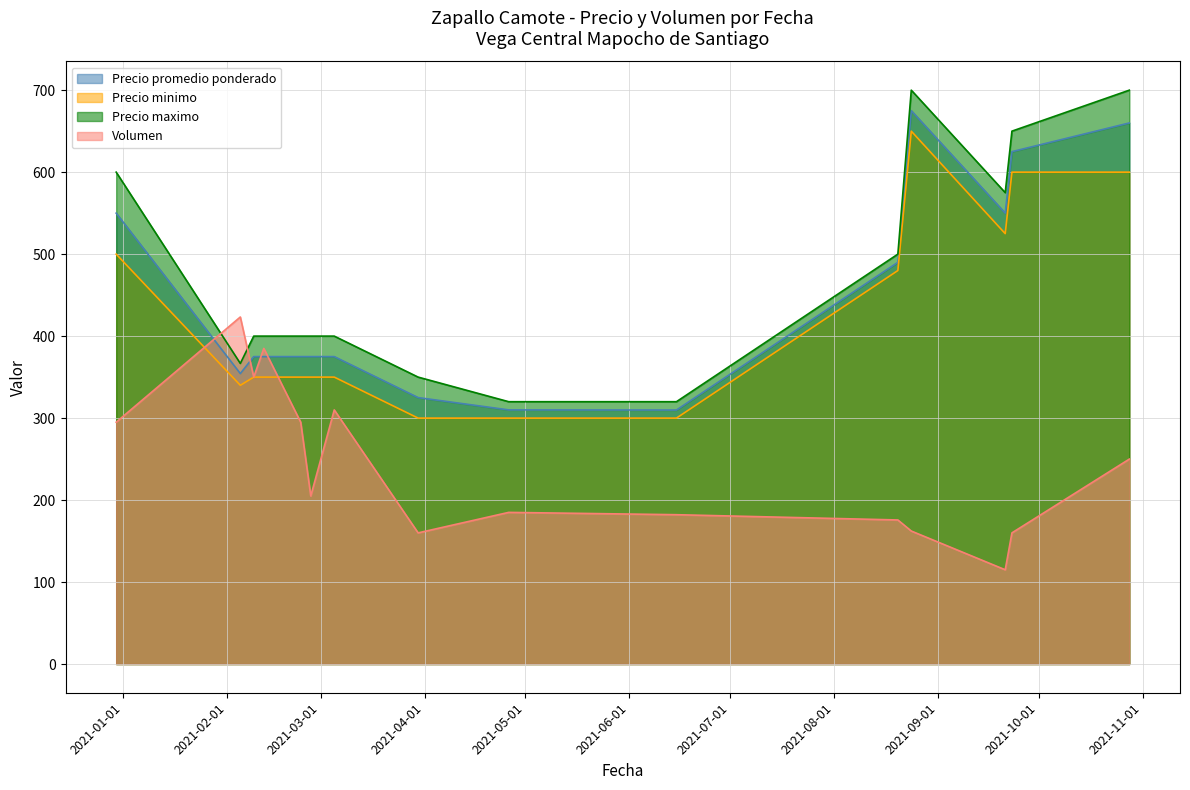

What is the minimum value shown in the chart?

115.0